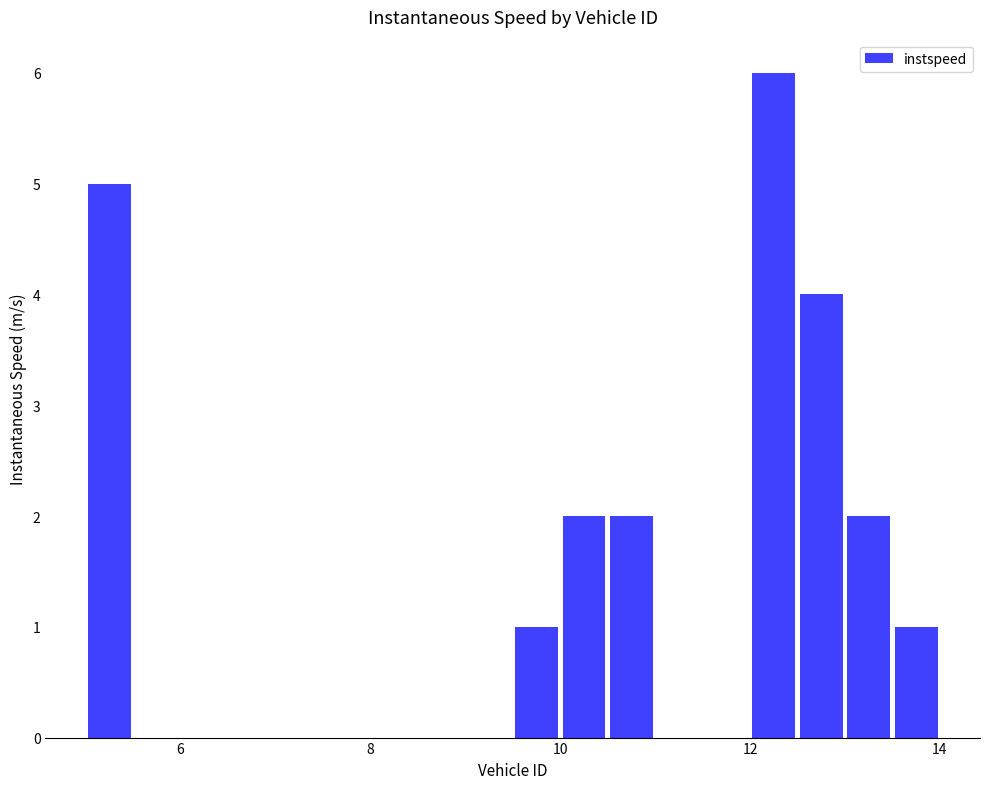

Does the chart contain any negative values?

No